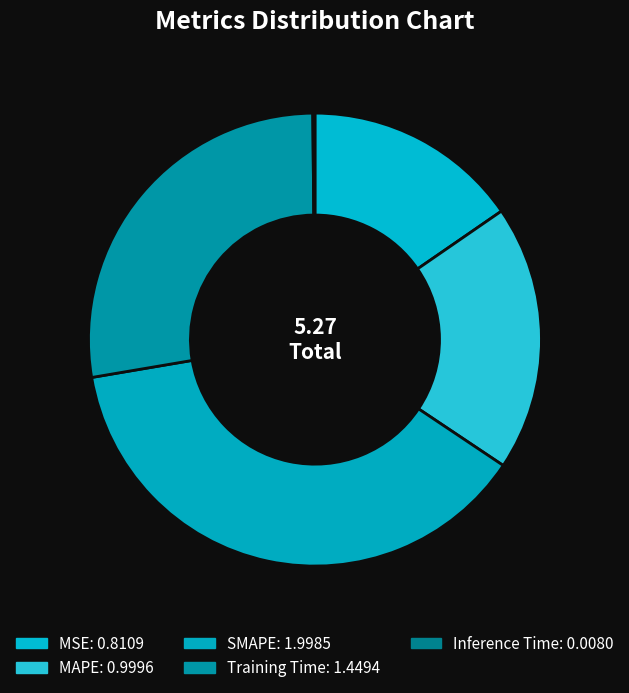

To the nearest percent, what percentage of the pie is SMAPE?

38%